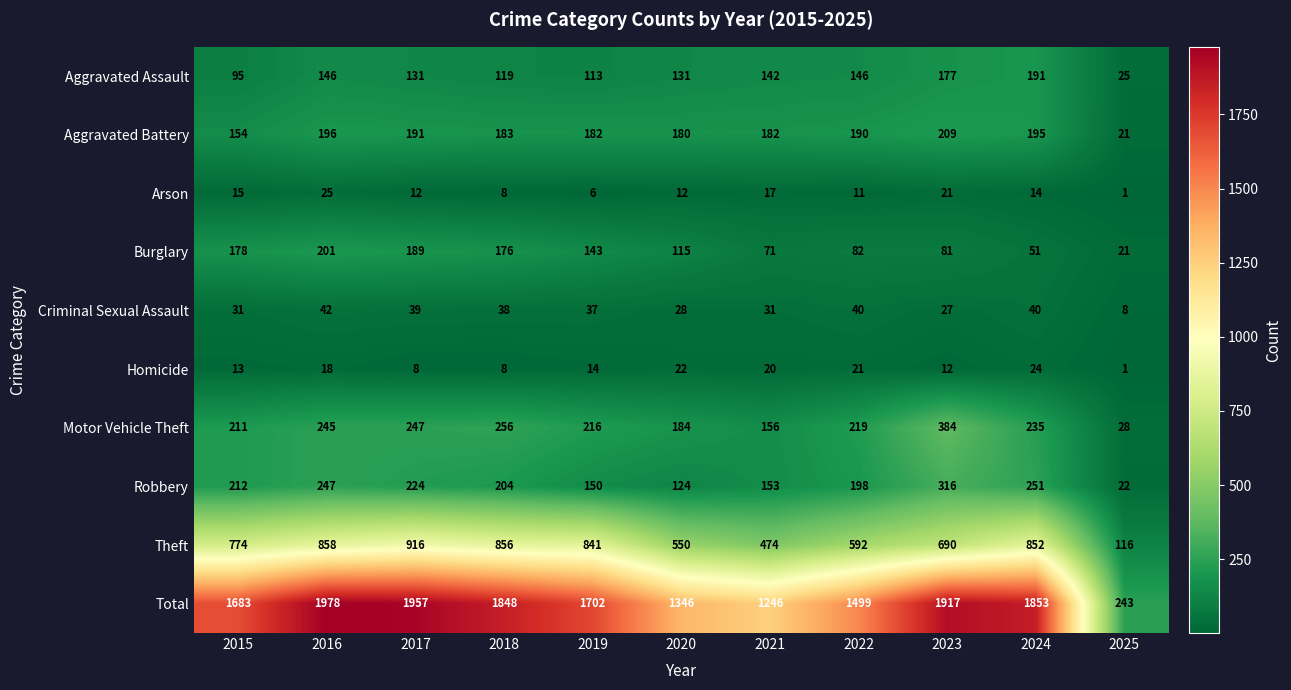

How many series are shown in this chart?

10